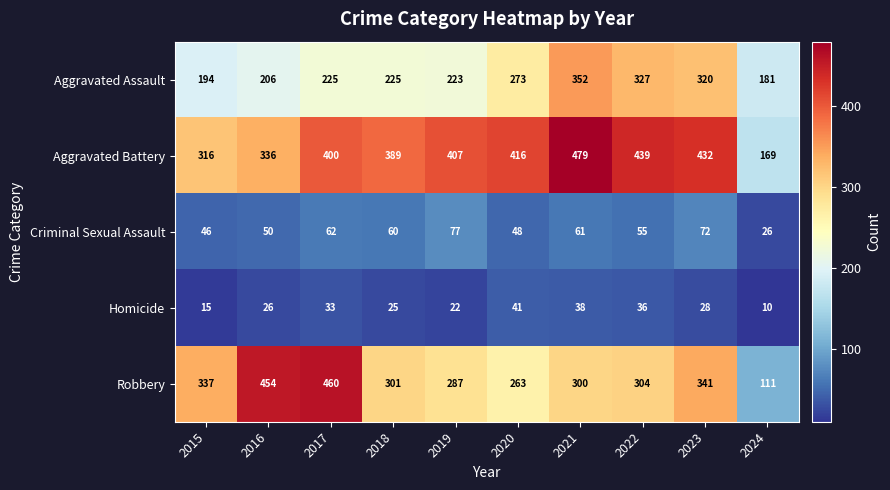

What is the difference between the maximum and minimum values in the Criminal Sexual Assault series?

51